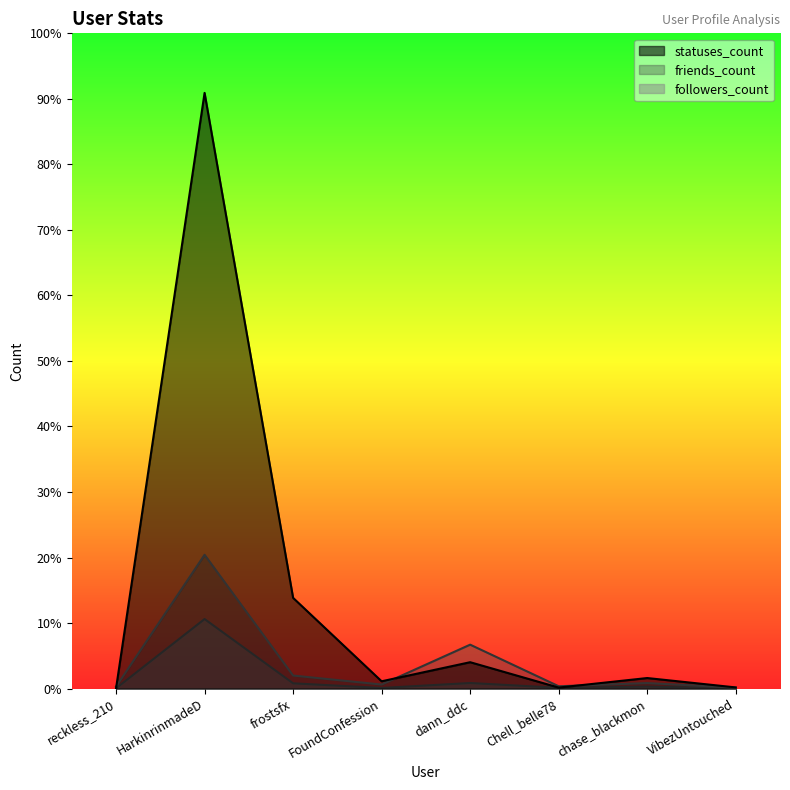

How many interior local peaks does the friends_count series have?

3